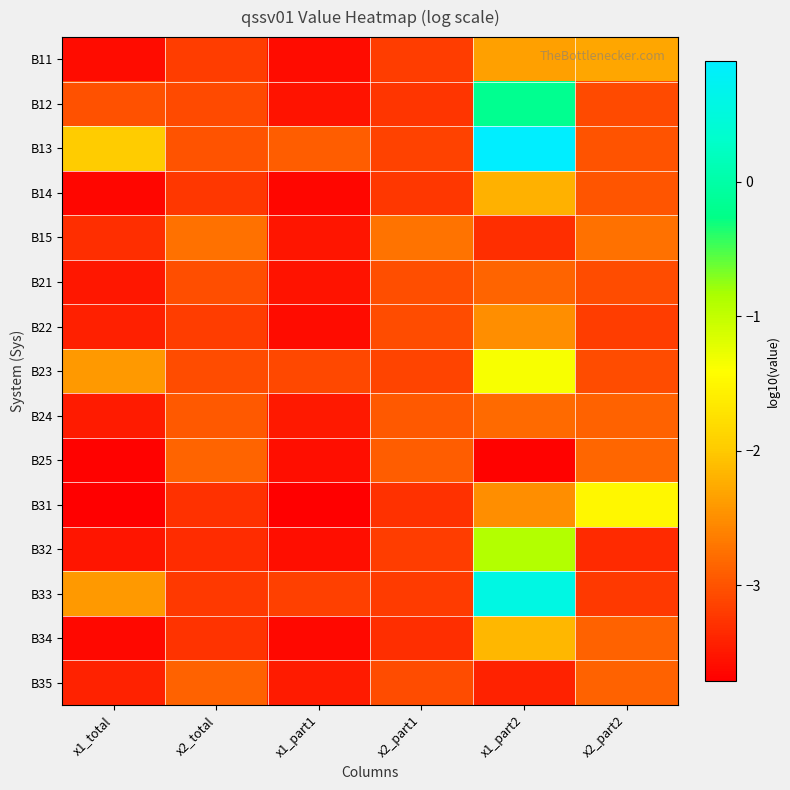

What is the difference between the highest and lowest values at x1_part2?

4.6